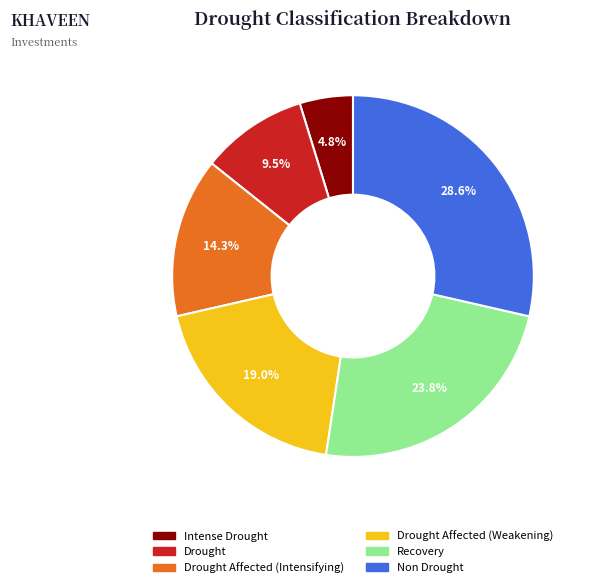

Is there a majority slice in this chart?

No